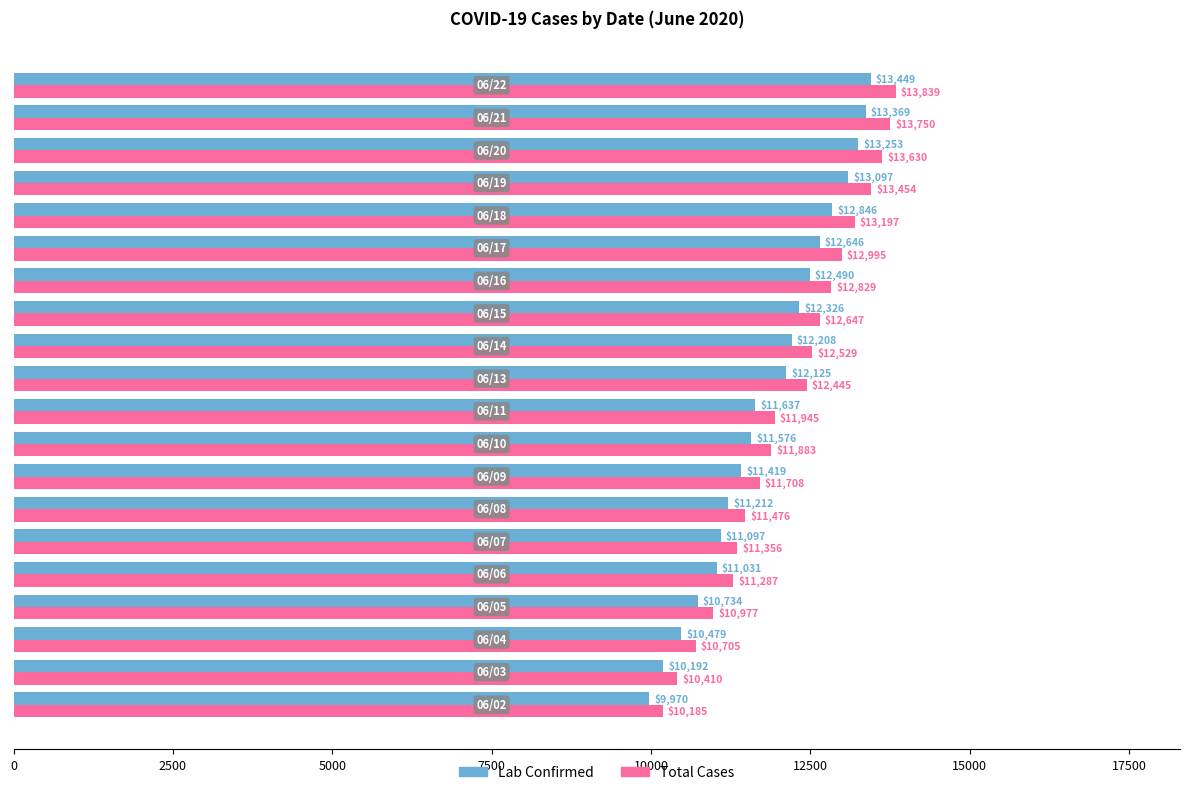

What is the minimum value for Lab Confirmed?

9970